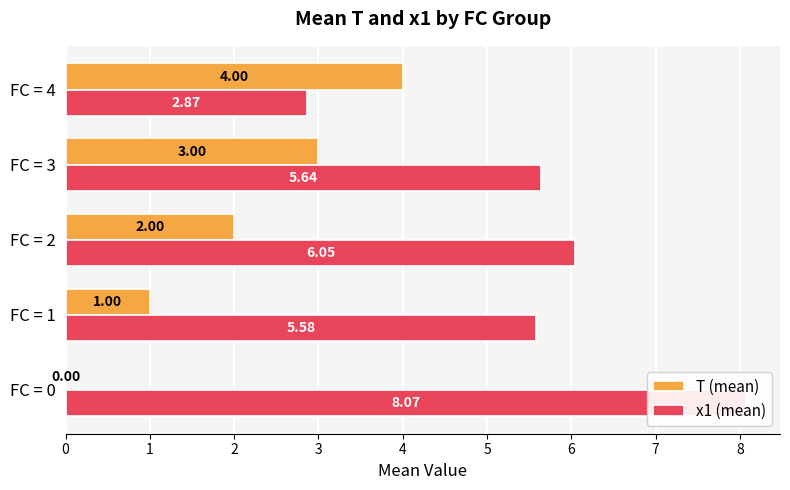

What is the spread (max minus min) of values at FC = 2?

4.0